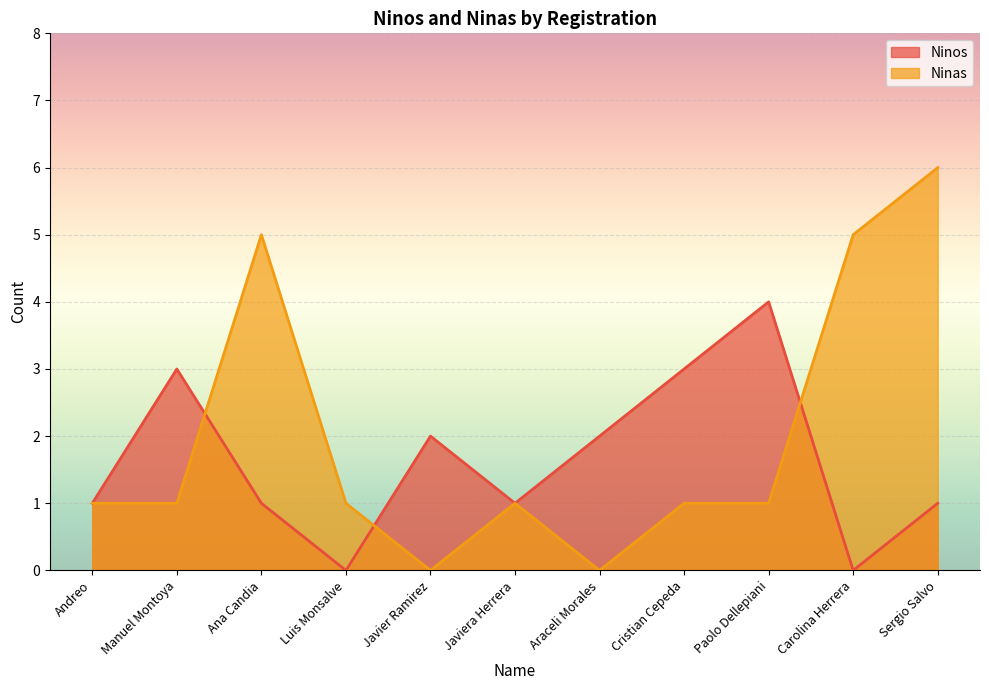

What is the average value of the Ninas series?

2